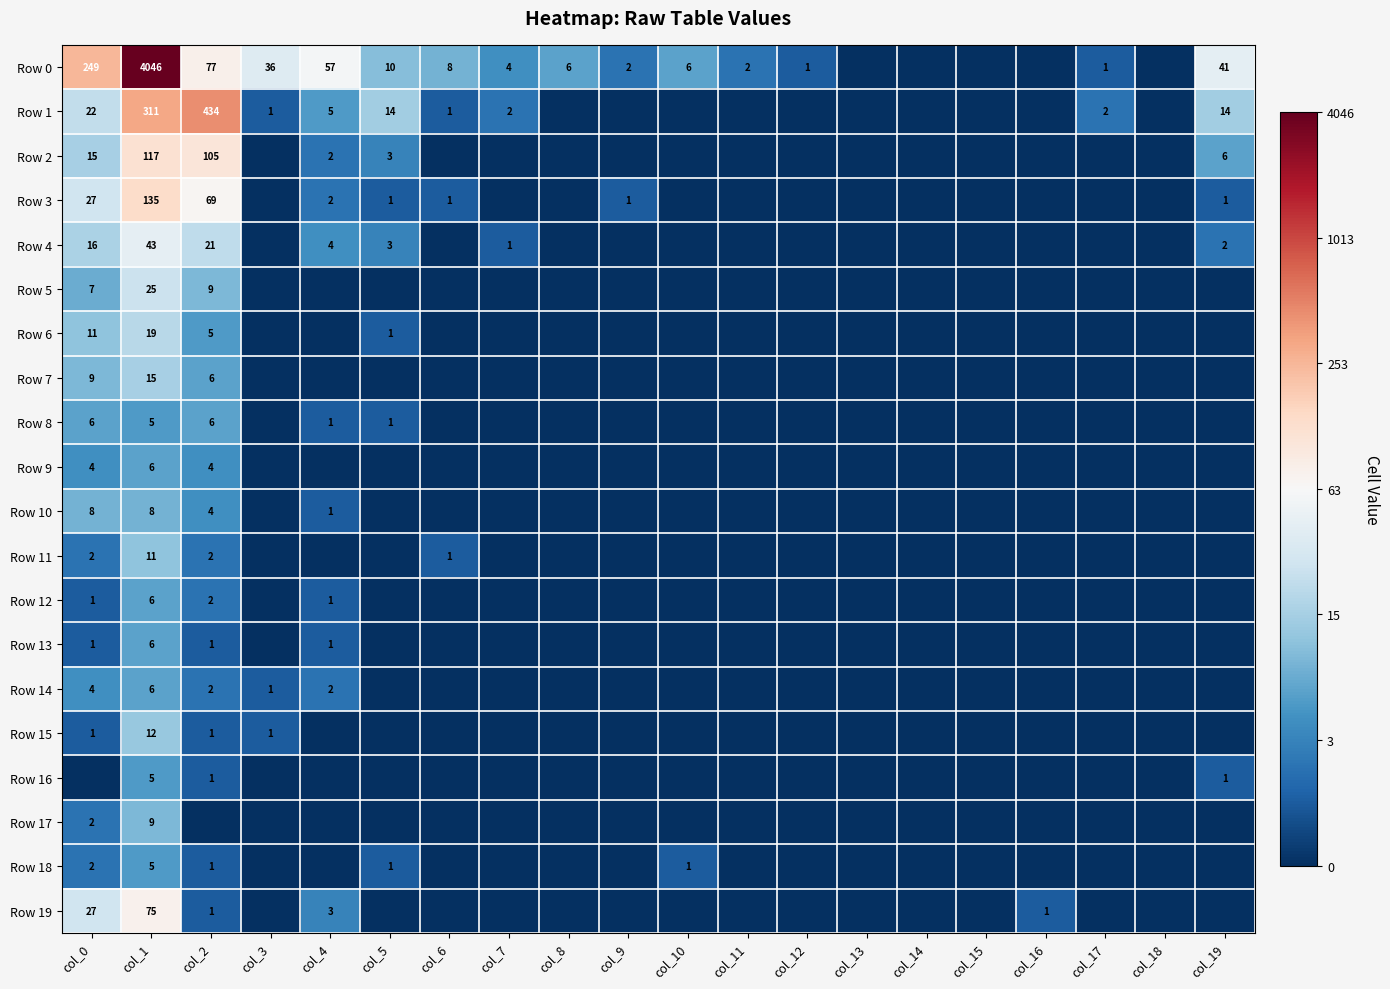

The Row 14 series shows 4 at col_0. True or false?

True